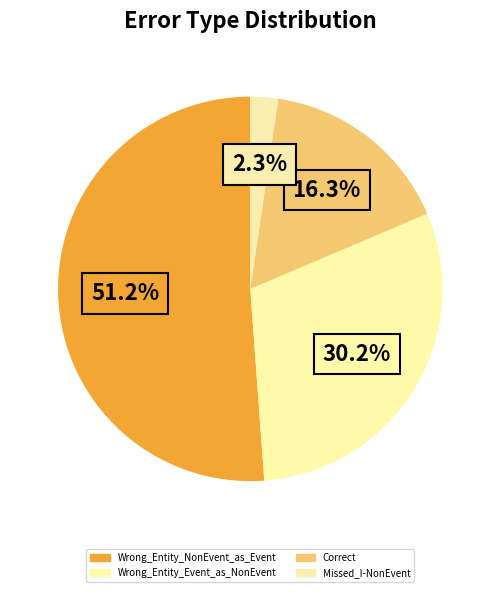

What percentage is the Wrong_Entity_Event_as_NonEvent slice, to the nearest percent?

30%